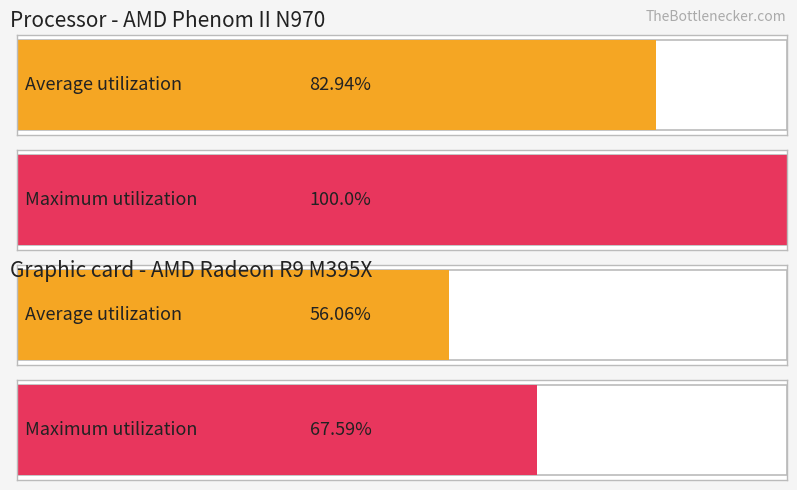

What are all the series names shown in the legend?

Average utilization, Maximum utilization